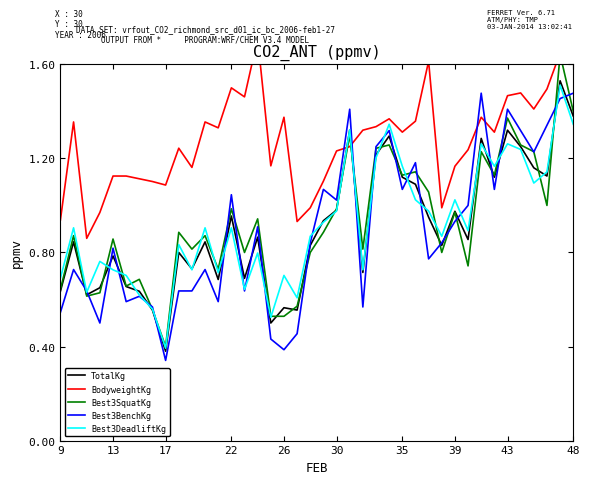

What is the sum of the Best3DeadliftKg values at 30 and 24?

1.9